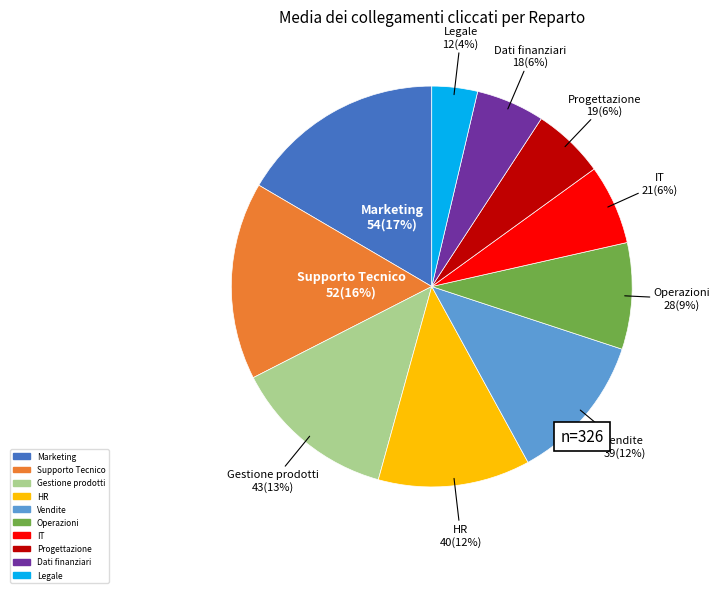

The Marketing slice represents 2% of the pie. True or false?

False